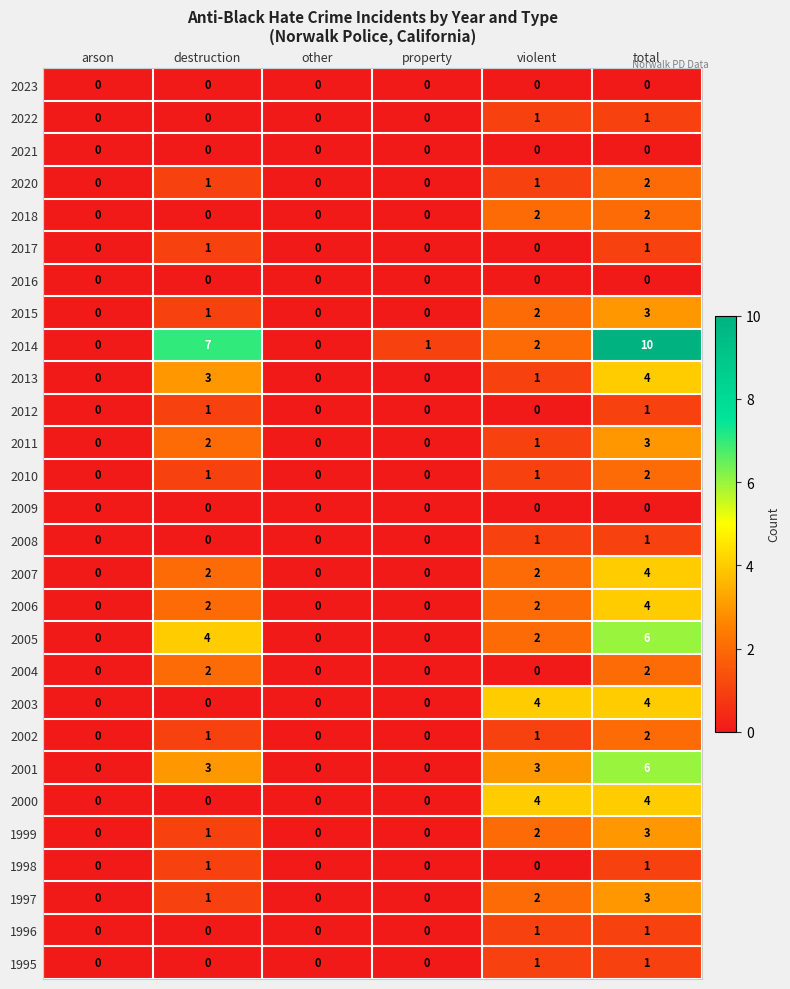

At which category is the sum across all series the highest?

total